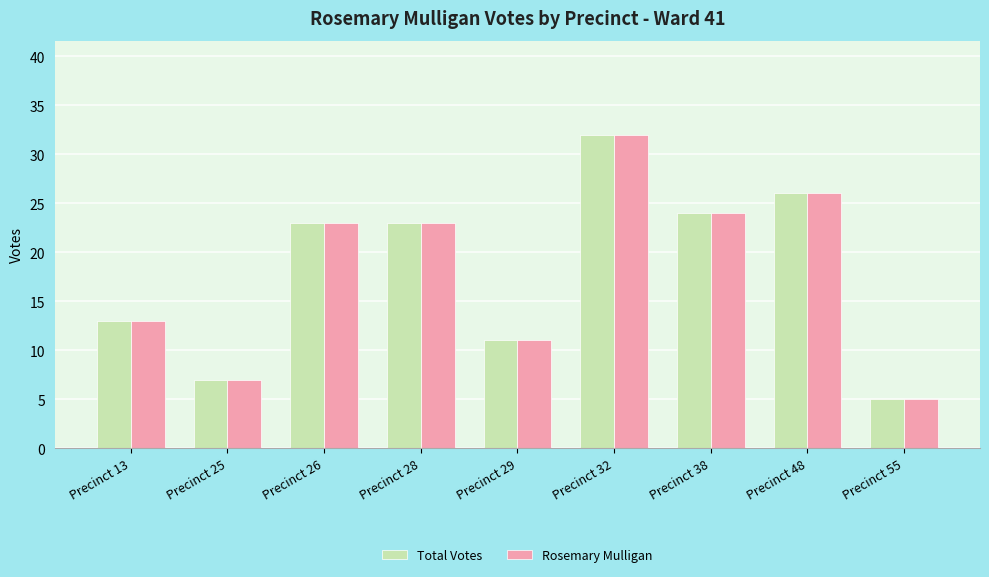

At which category is the sum across all series the highest?

Precinct 32